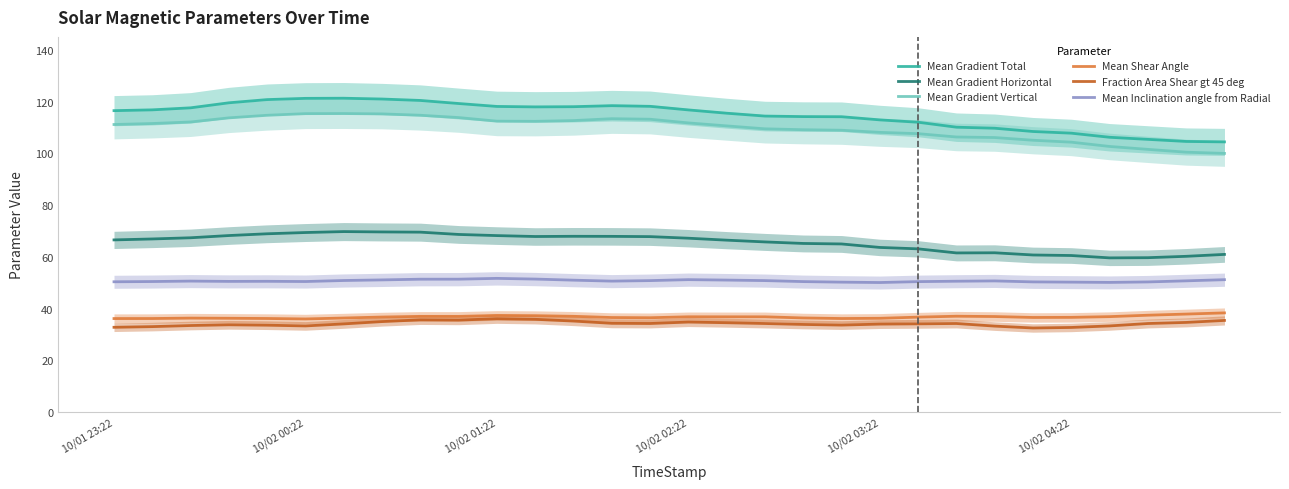

What is the maximum value for Mean Shear Angle?

38.3